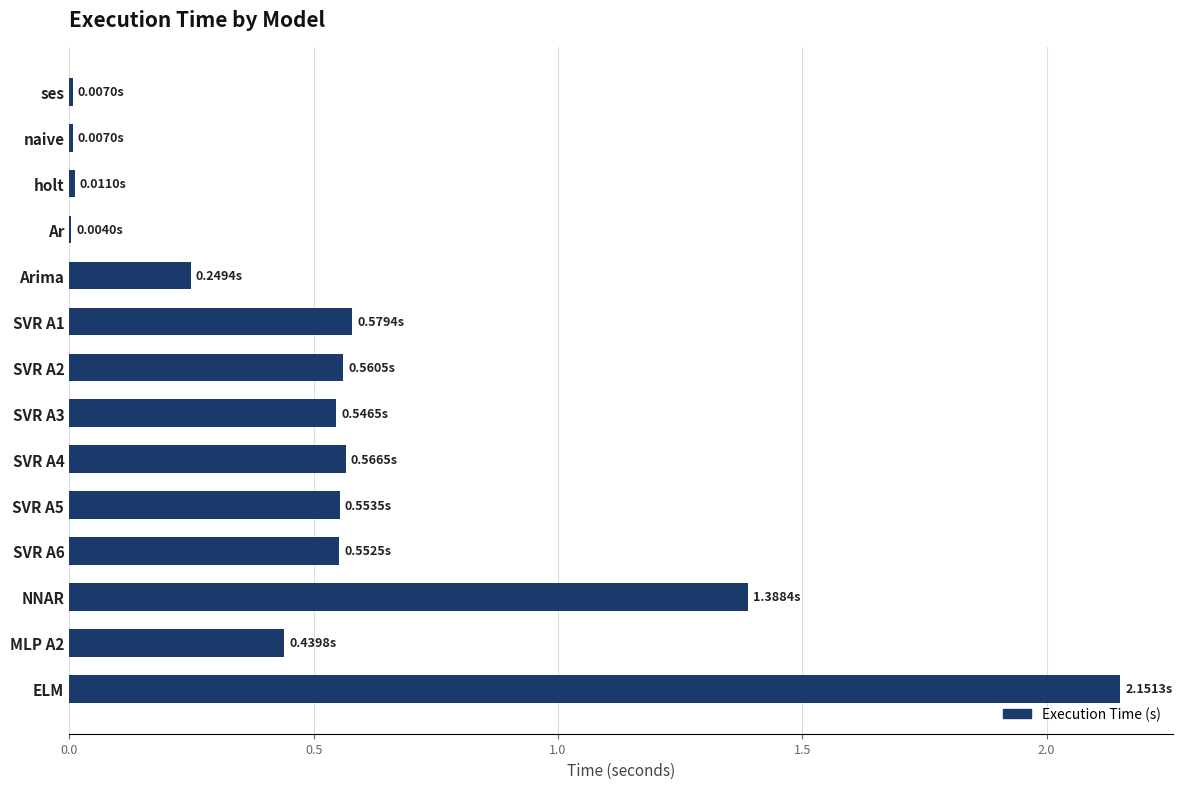

Which category has the highest value across all series?

ELM